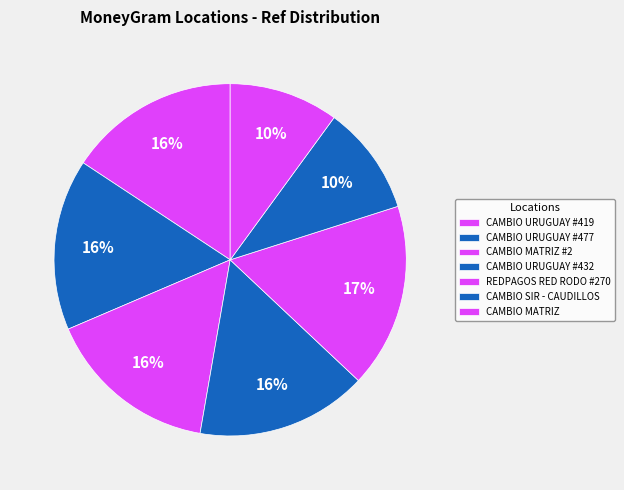

How many slices are in this pie chart?

7